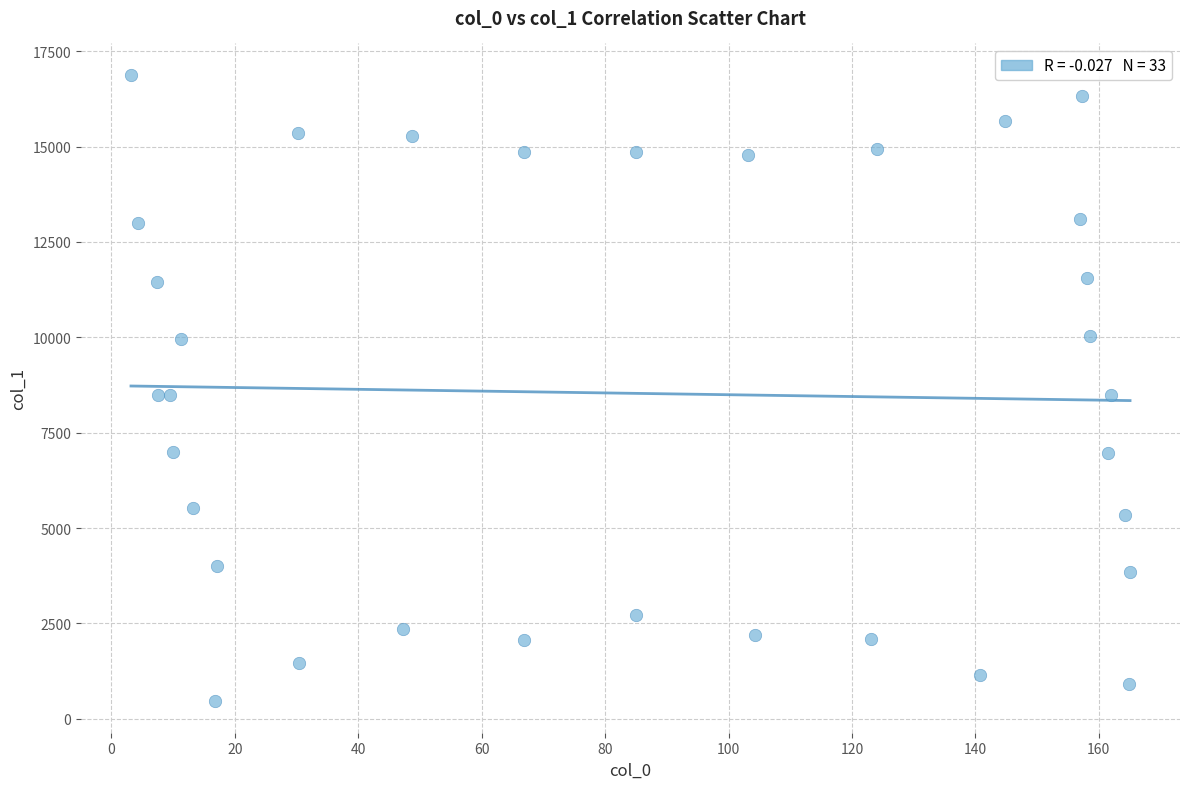

What is the range of X values (max minus min)?

161.9